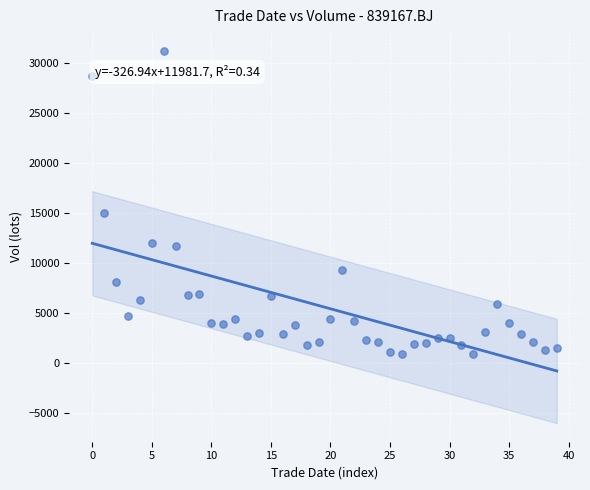

What Y value in the scatter plot is closest to 16059?

14985.2